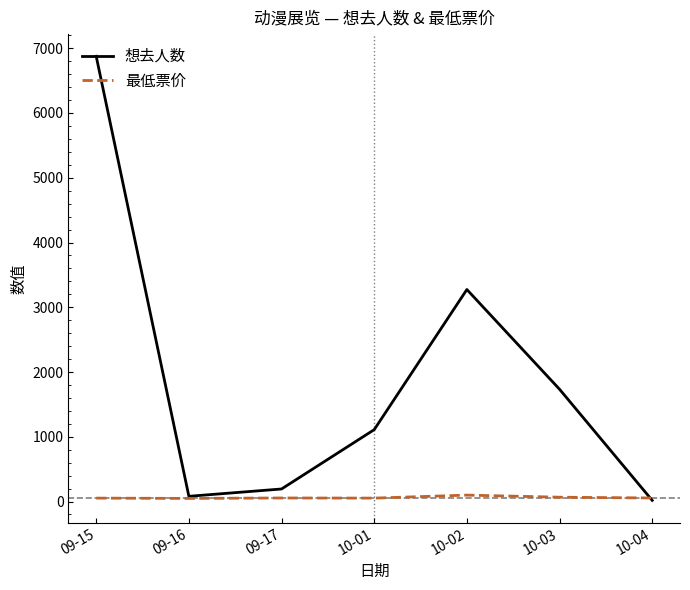

Which label corresponds to the largest value in the chart?

09-15